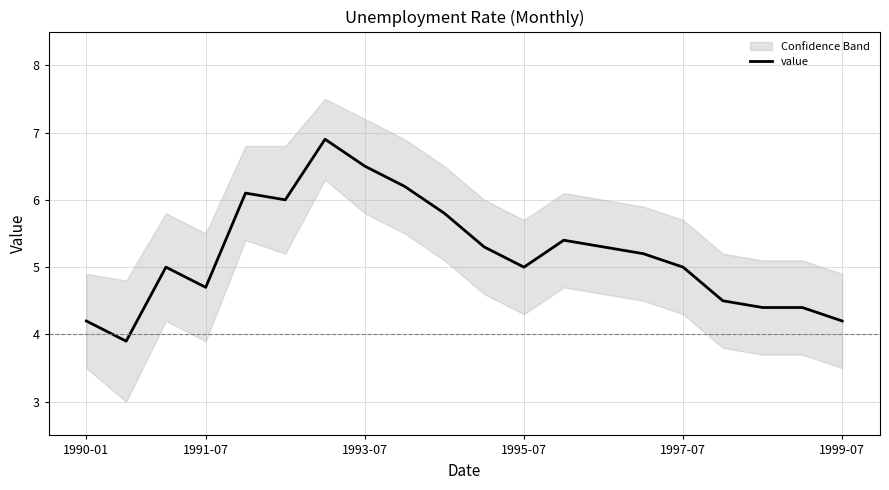

Reading right to left, list all the values displayed in this chart.

4.2	4.4	4.4	4.5	5.0	5.2	5.3	5.4	5.0	5.3	5.8	6.2	6.5	6.9	6.0	6.1	4.7	5.0	3.9	4.2